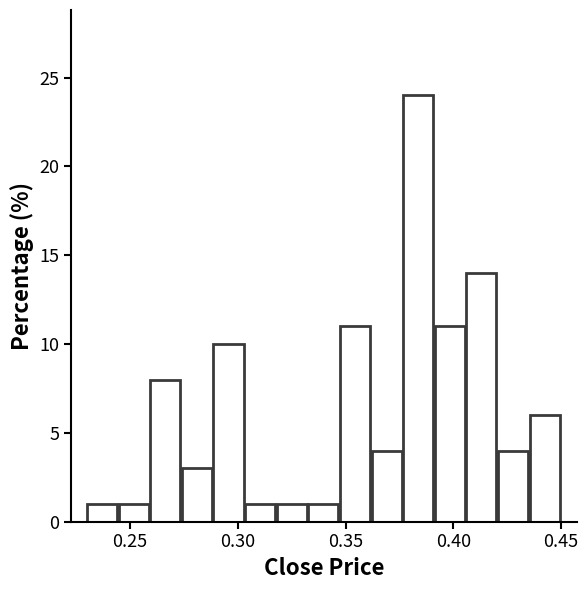

Read against the x-axis, roughly where is the centre of the tallest bar?

0.385